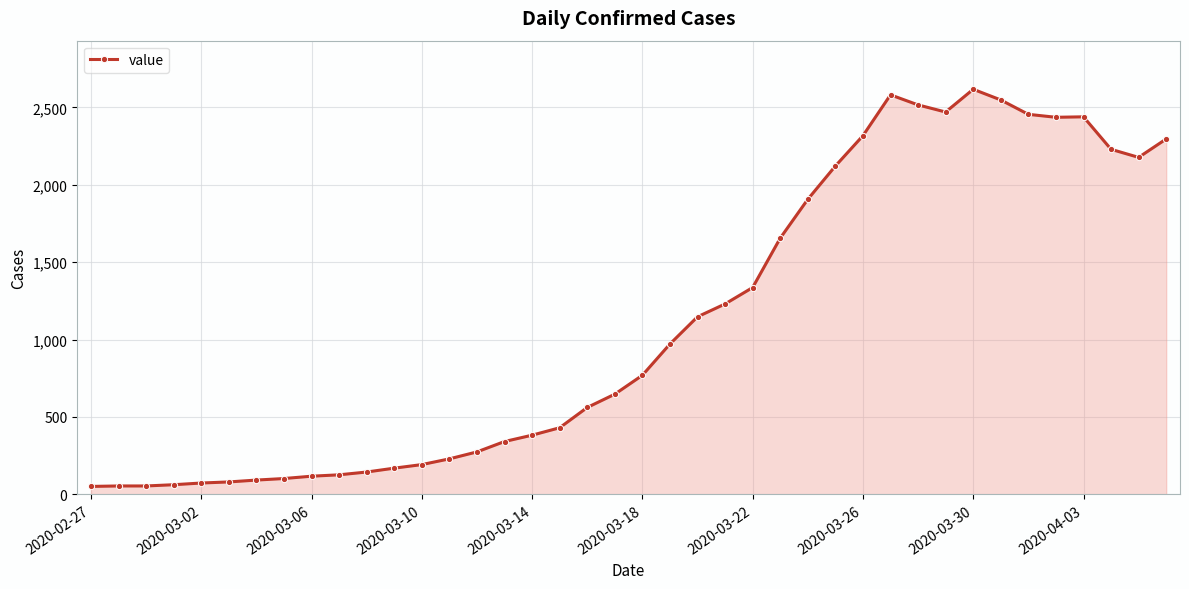

What is the average value?

1110